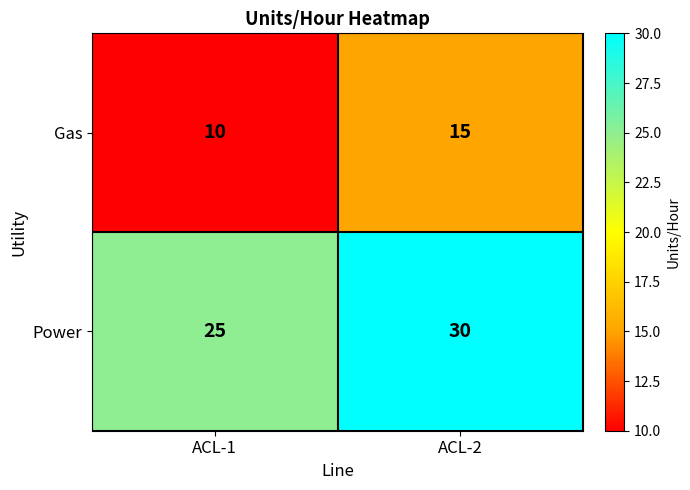

Which series has the largest total across all categories?

Power